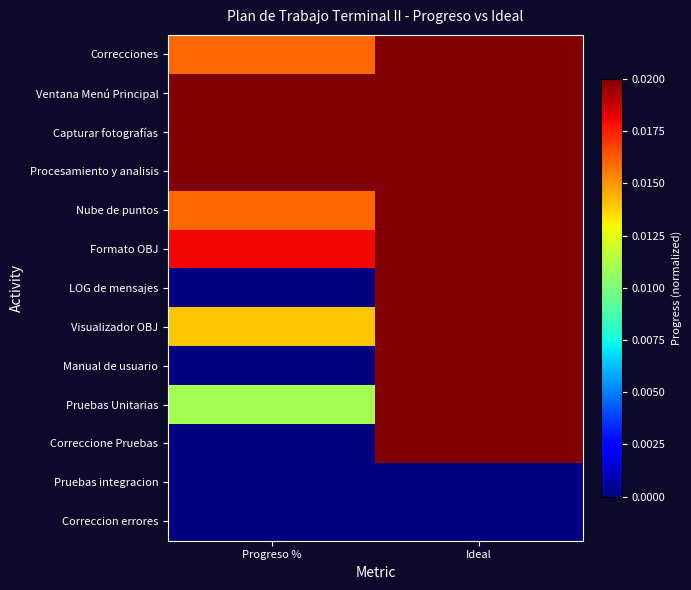

How many distinct data groups are displayed?

13